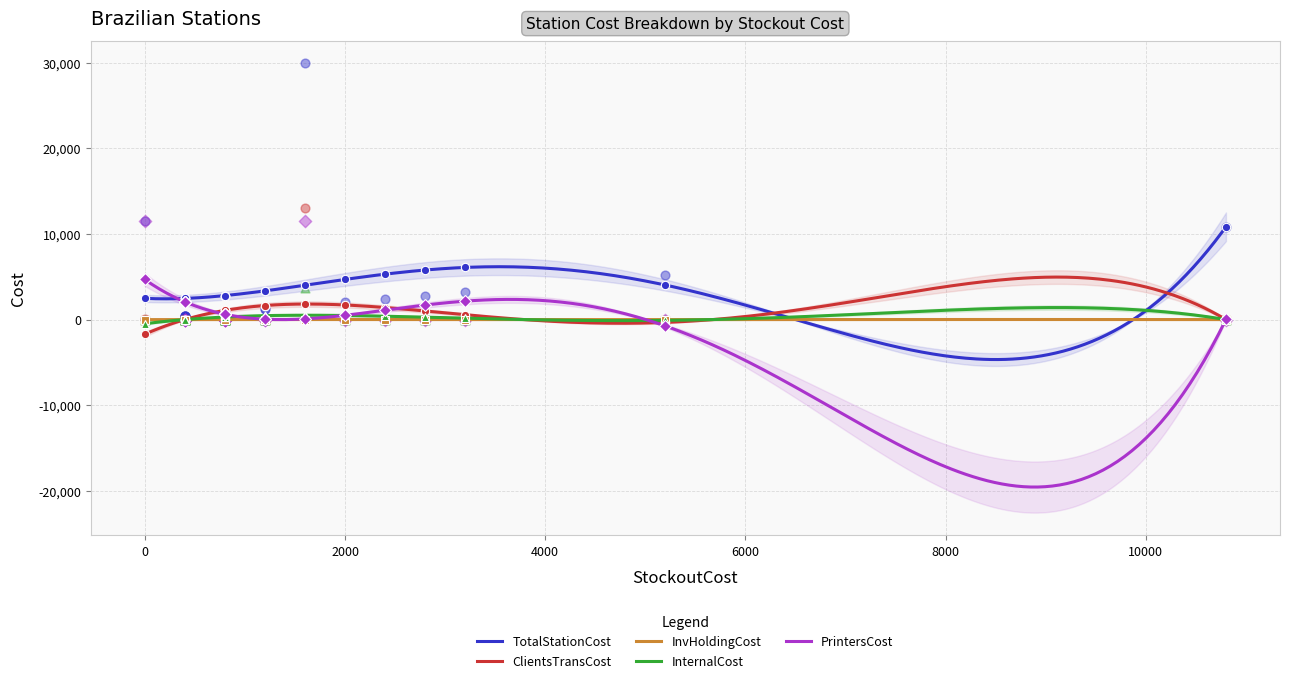

What is the maximum value for ClientsTransCost?

4960.2